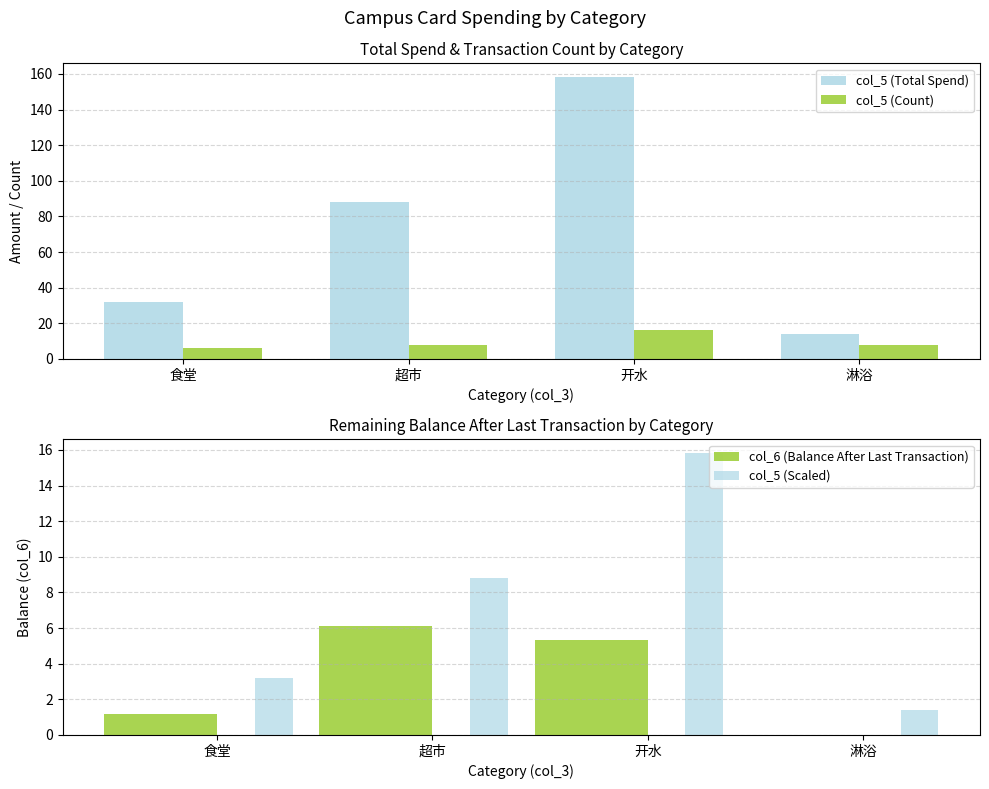

How many groups of bars are there?

4